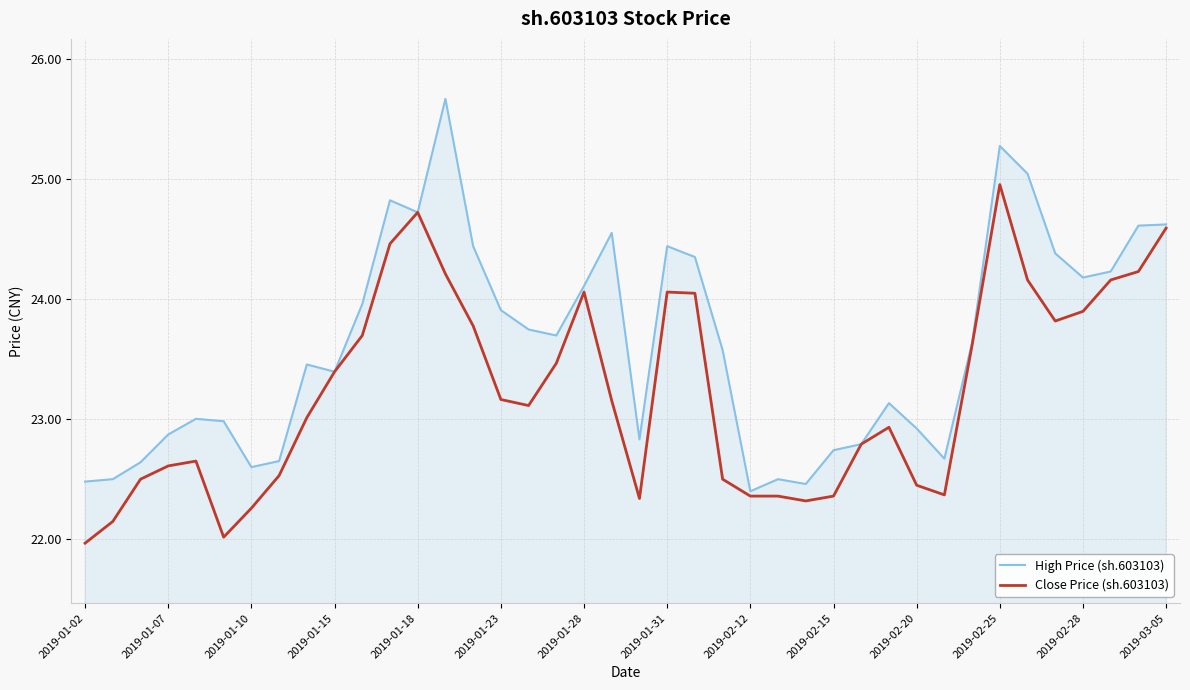

What is the greatest value displayed?

25.7